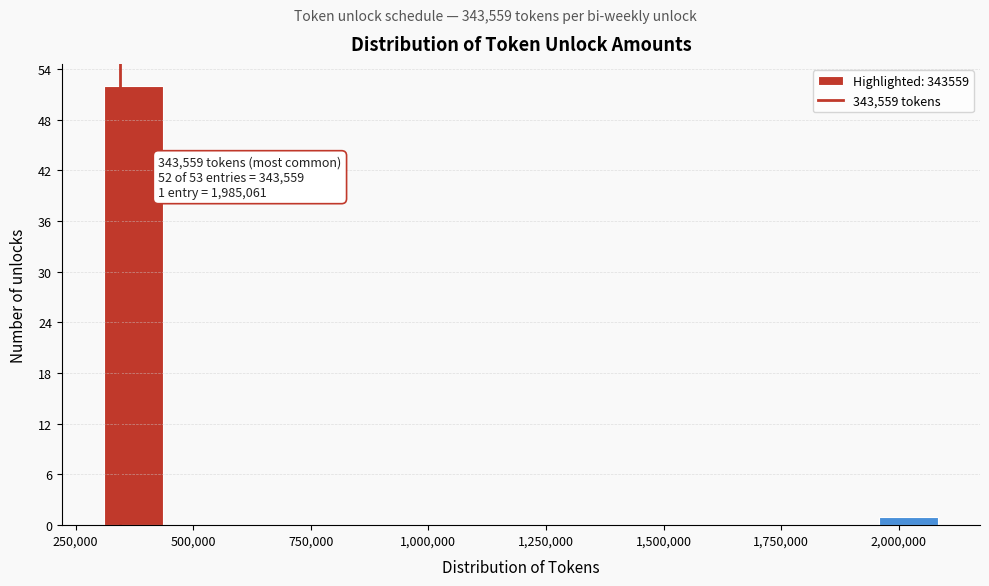

Around what value on the x-axis is the tallest bar? Give the approximate position of its centre, as read against the axis.

350000